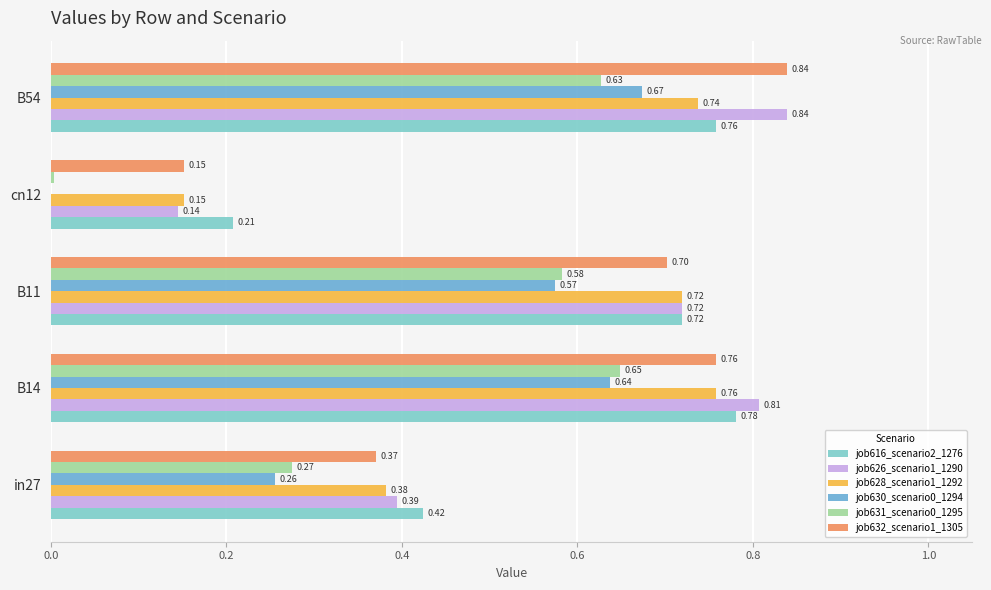

How many distinct data groups are displayed?

6